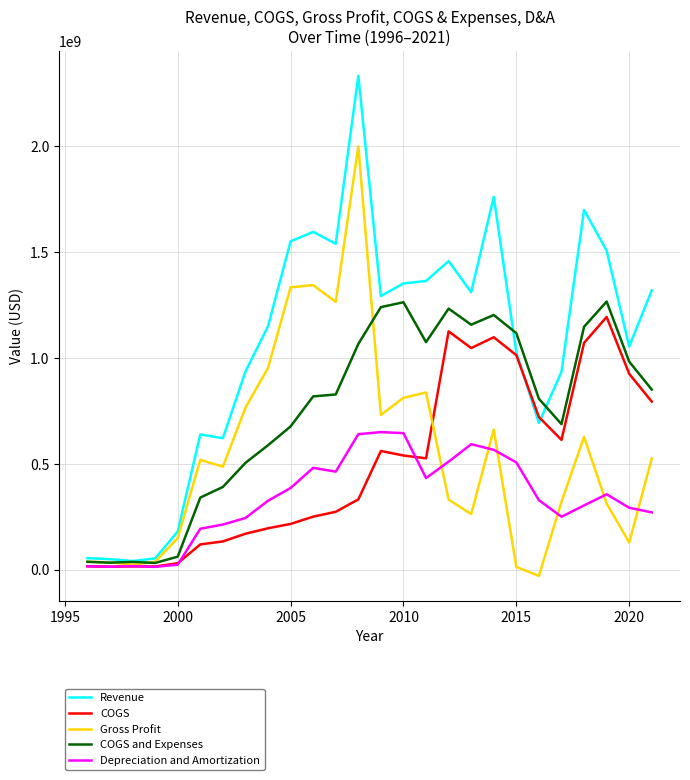

At how many categories does at least one series exceed 2046449304?

1